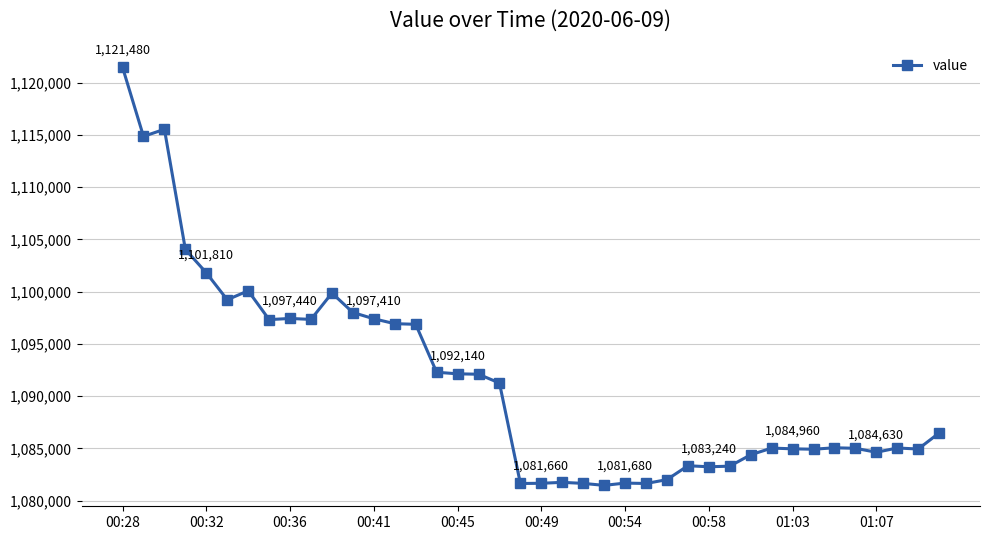

What is the maximum value shown in the chart?

1121480